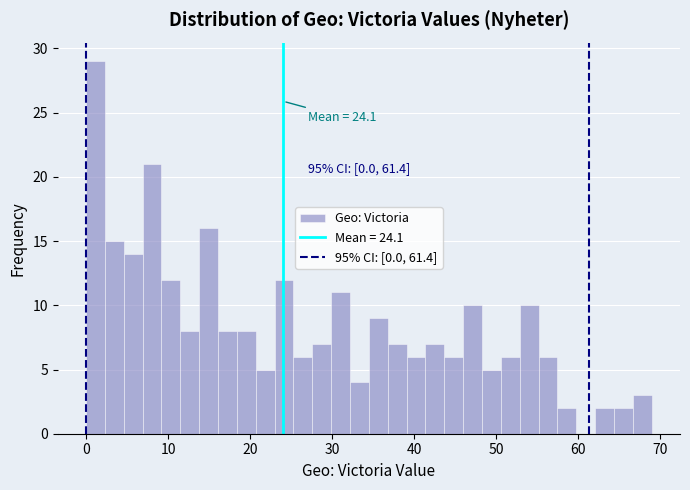

Around what value on the x-axis is the tallest bar? Give the approximate position of its centre, as read against the axis.

1